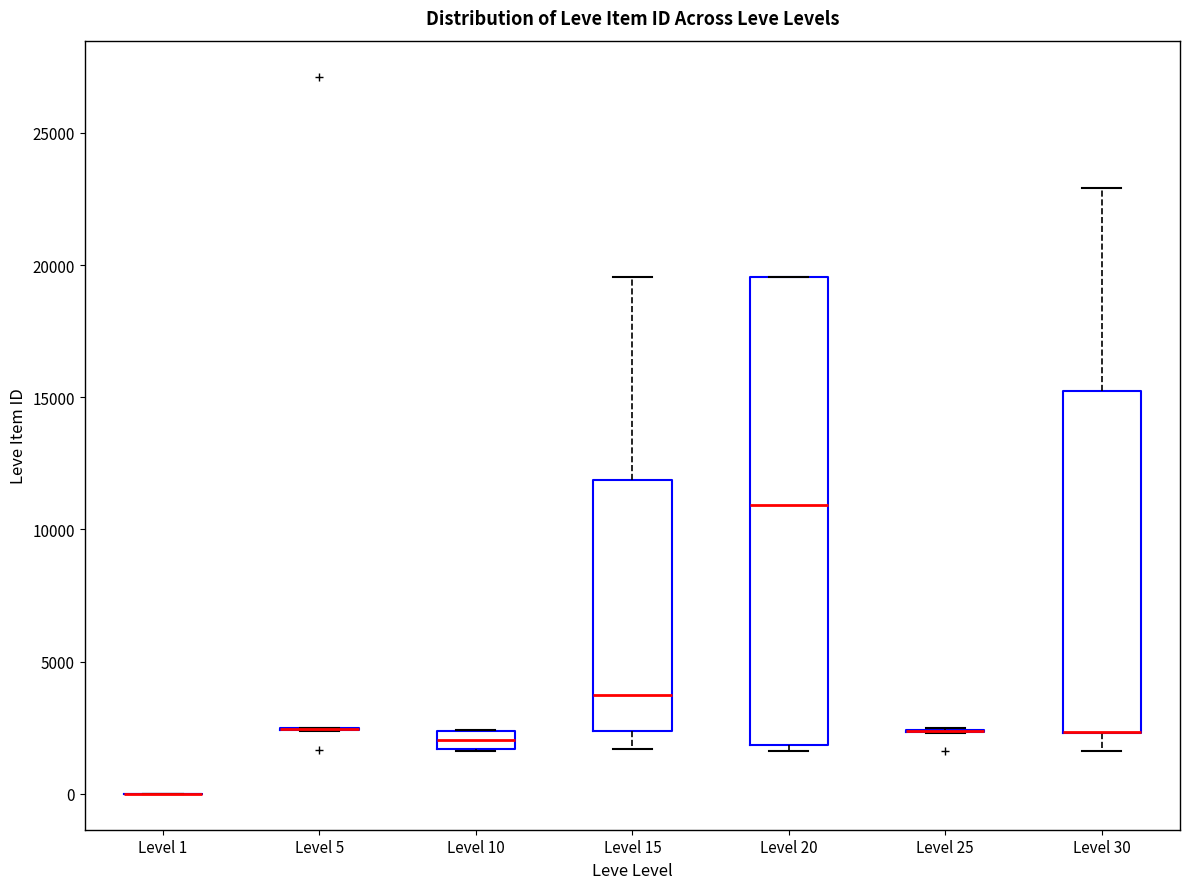

Where does the median line of the box for Level 20 sit on the y-axis? The values are not printed on the chart, so give them approximately, as read against the axis.

11000